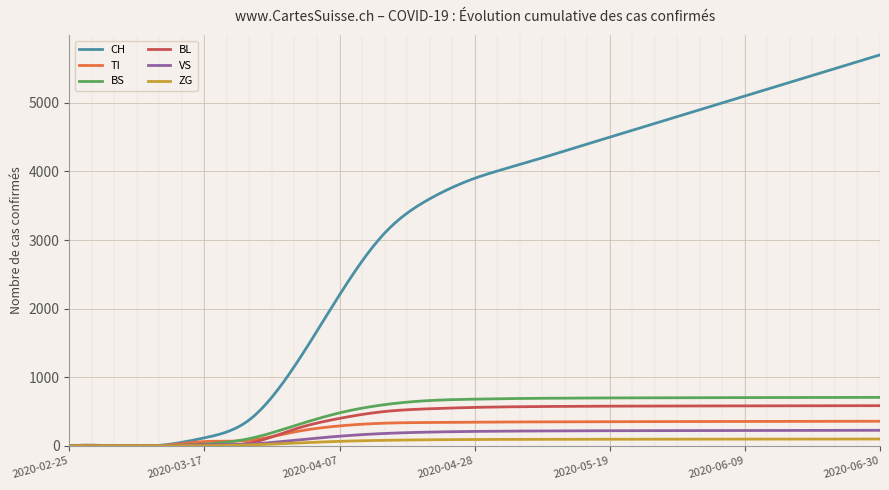

What is the difference between the maximum and minimum values in the CH series?

5706.8